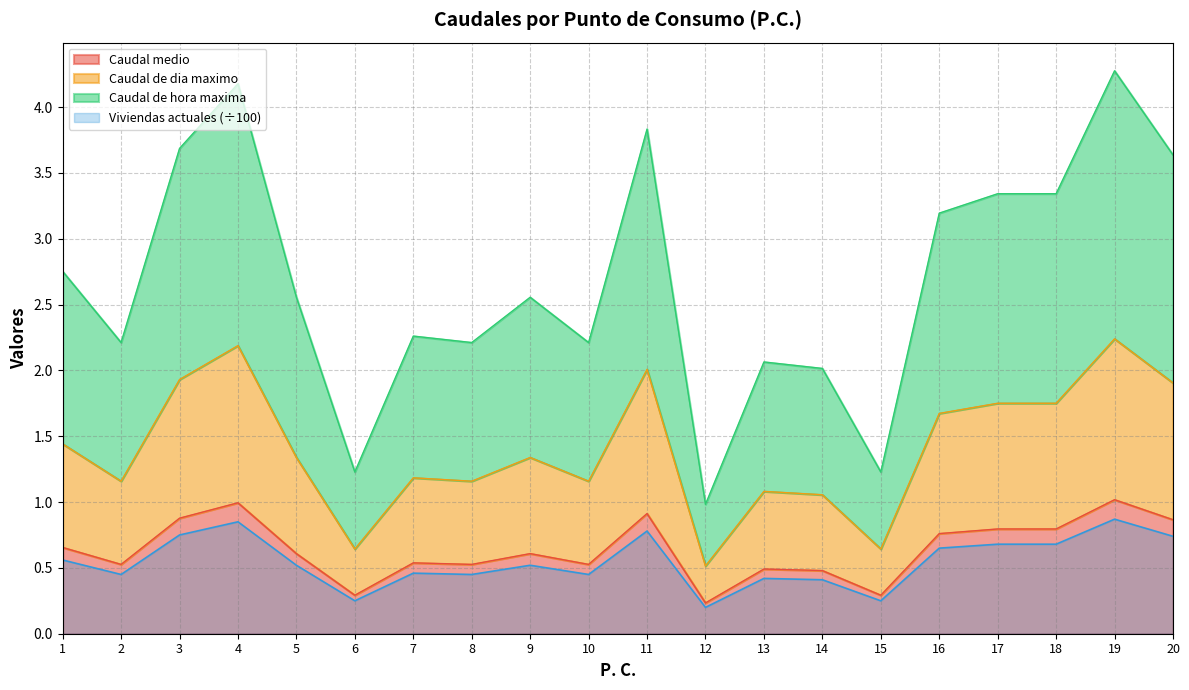

Count the number of data series in this chart.

4